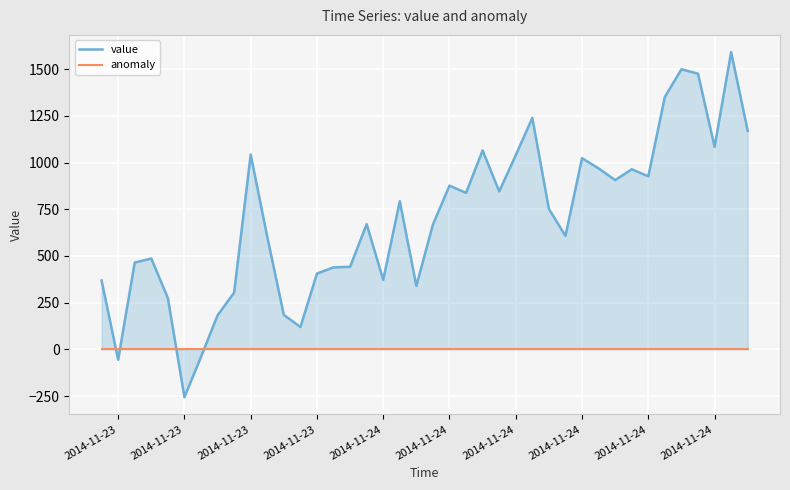

What is the average value of the value series?

700.9